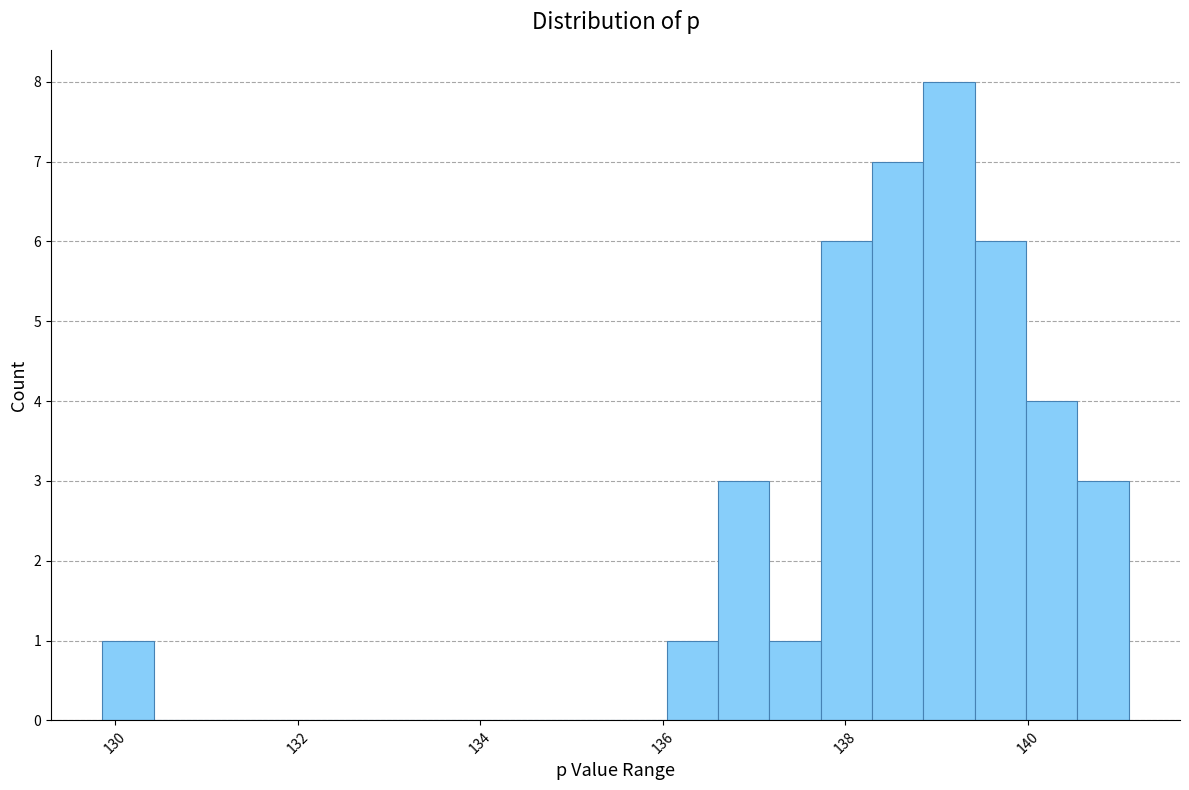

Around what value on the x-axis is the tallest bar? Give the approximate position of its centre, as read against the axis.

139.2